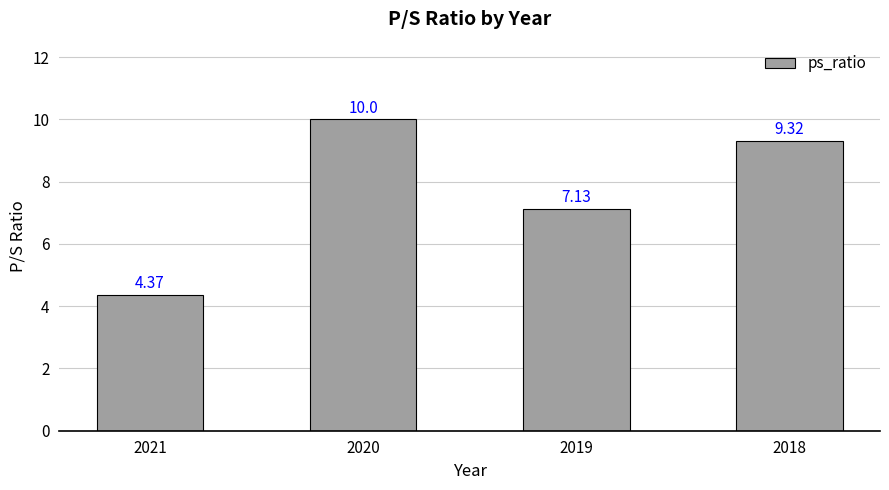

Which category has the highest value across all series?

2020